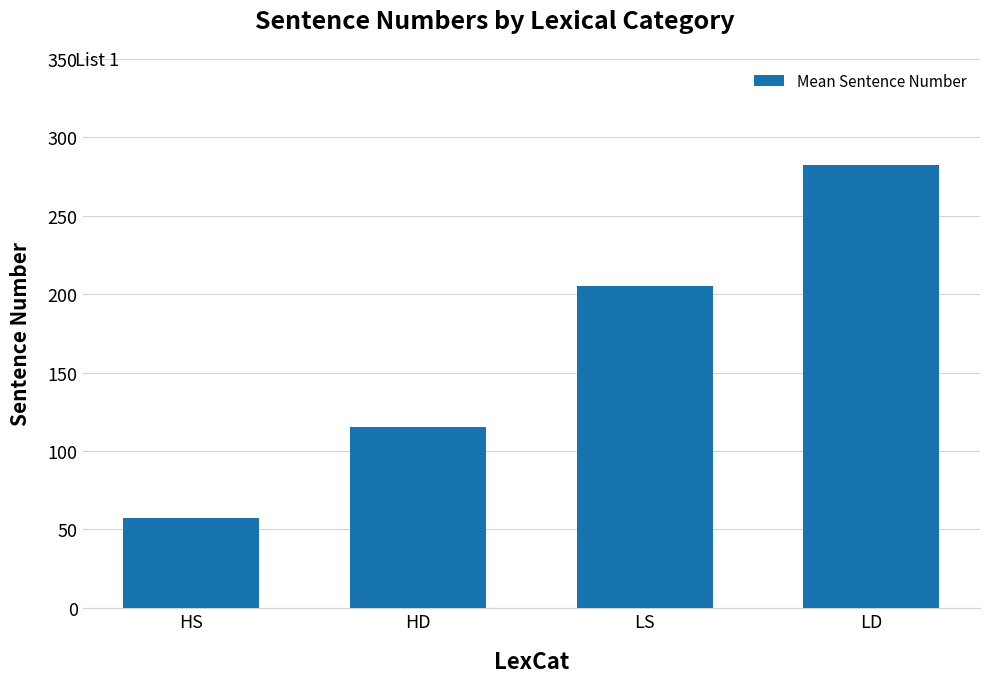

What is the average value?

165.0